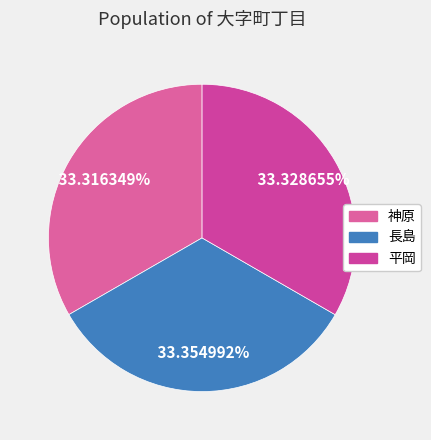

True or false: 長島 accounts for 33% of the total.

True